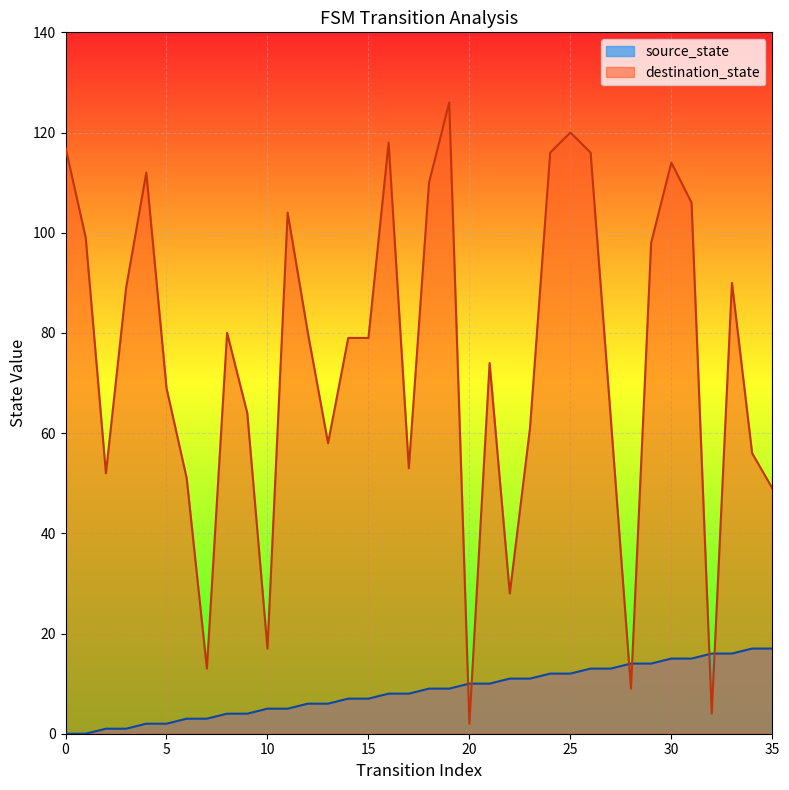

Which series has the widest spread of values?

destination_state